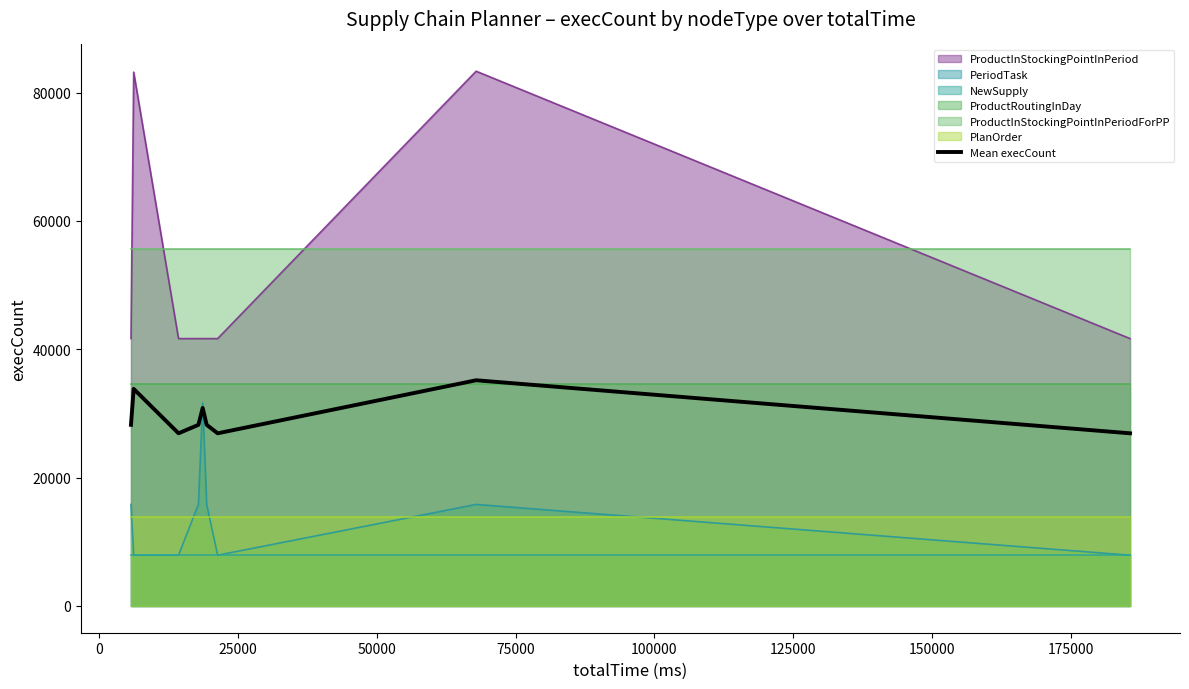

True or false: PeriodTask and ProductInStockingPointInPeriod intersect in this chart.

False